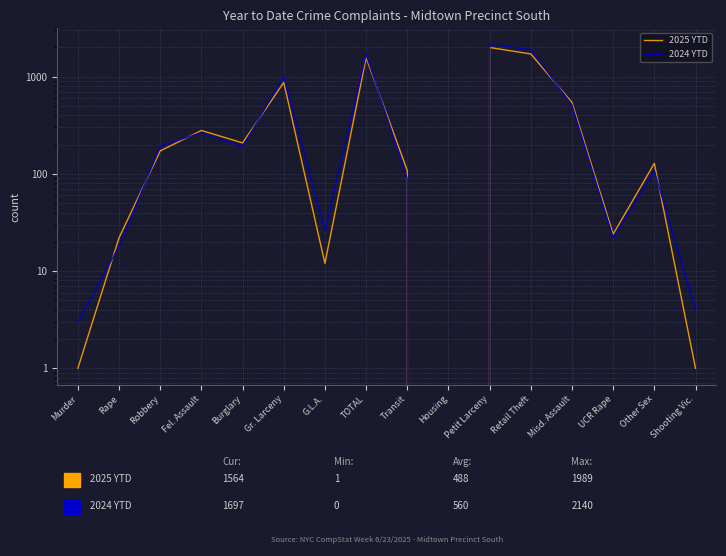

Where is 2024 YTD nearest to the value 1070?

Gr. Larceny